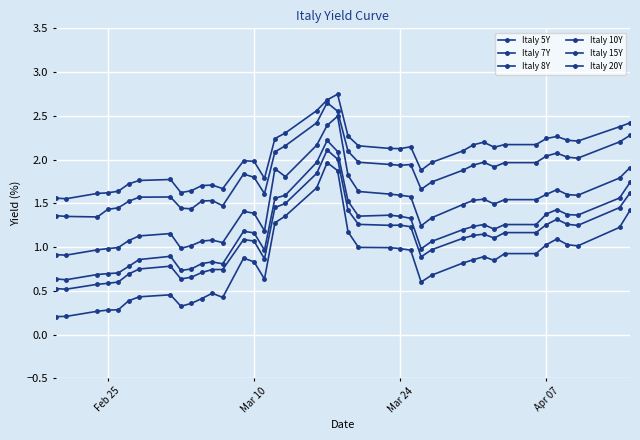

Is this an area chart (filled region under the line)?

No